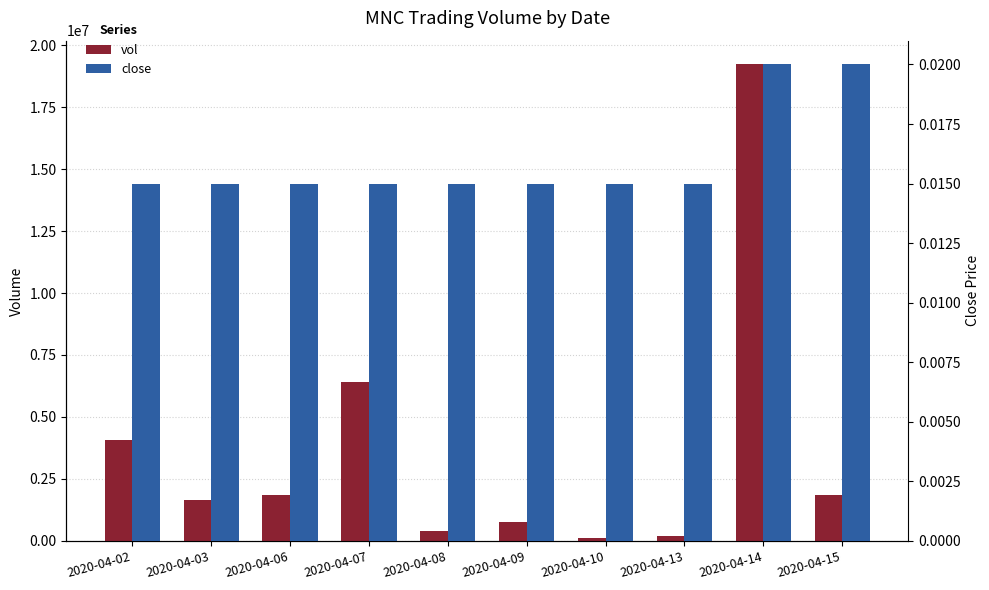

Which series has the widest spread of values?

vol